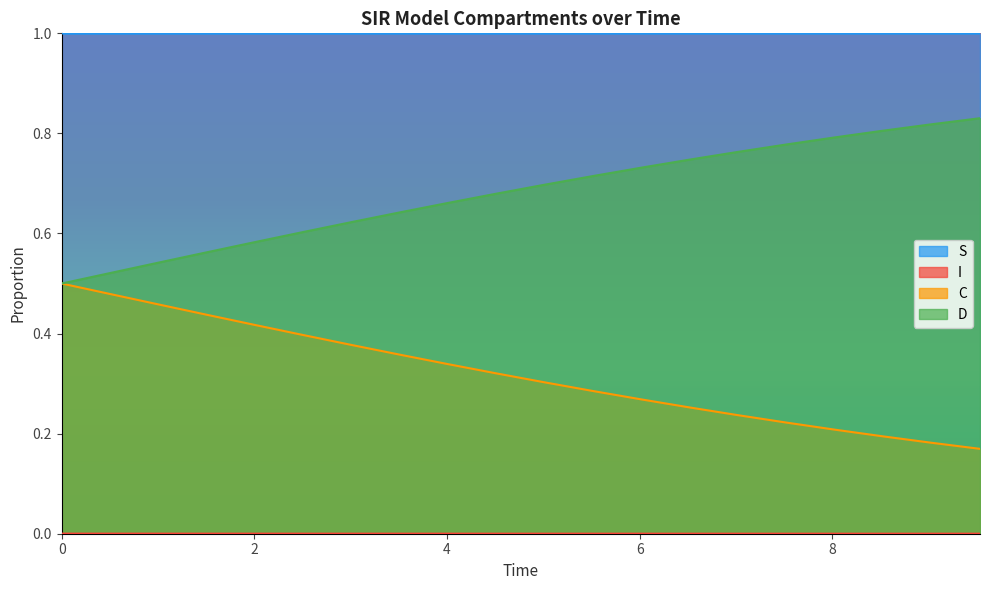

Which series has the largest range (max minus min)?

C